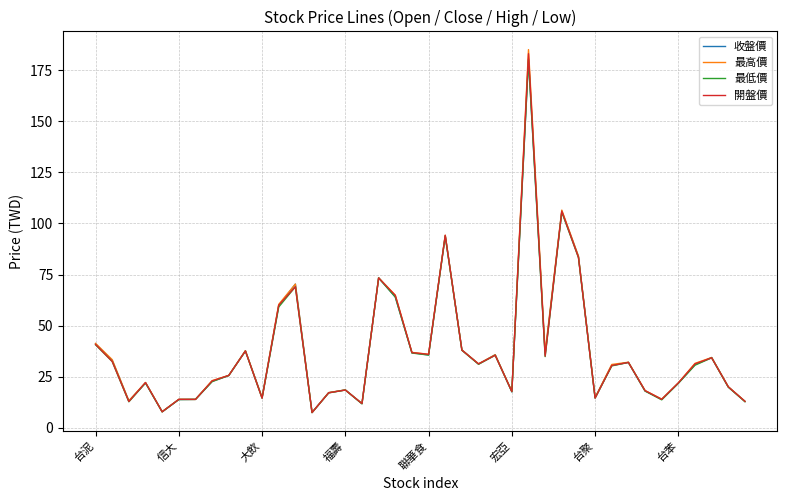

Which series has the widest spread of values?

最高價